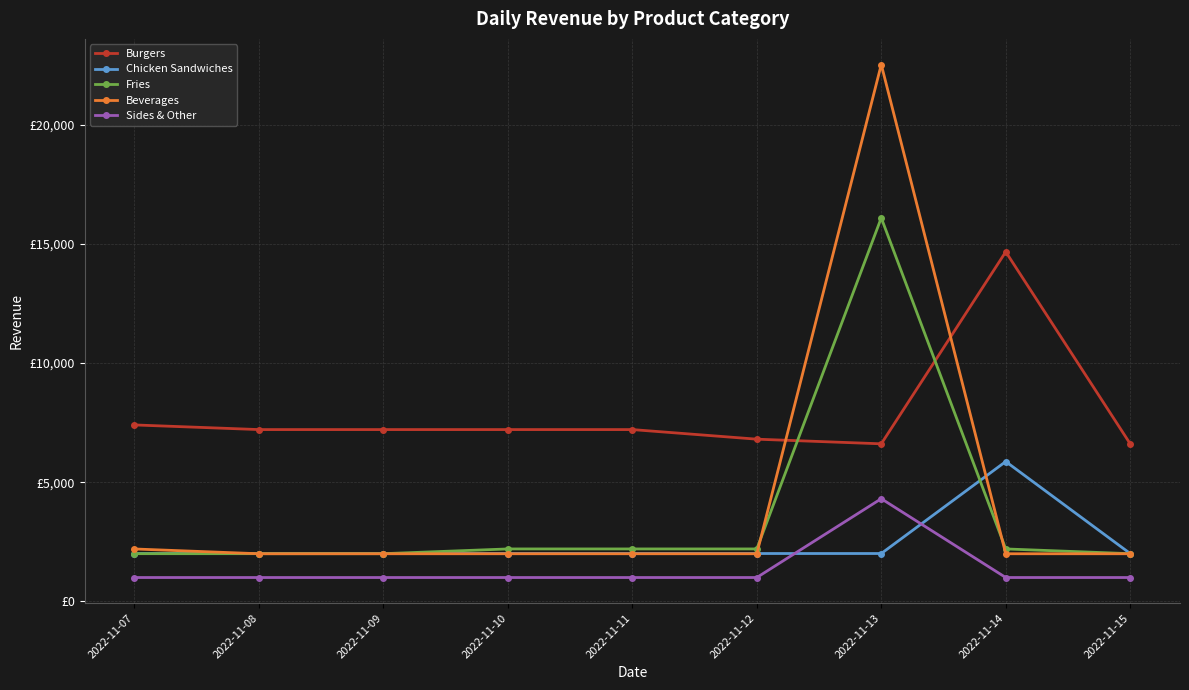

What are all the series names shown in the legend?

Burgers, Chicken Sandwiches, Fries, Beverages, Sides & Other